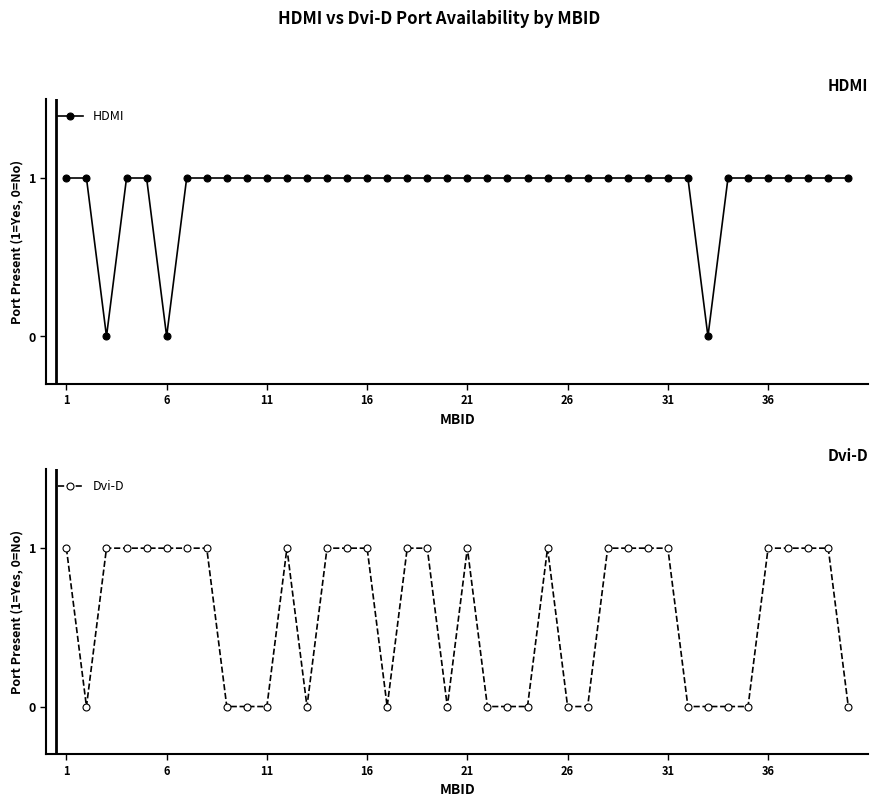

Reading right to left, transcribe all the data shown in this chart.

HDMI: 1	1	1	1	1	1	1	0	1	1	1	1	1	1	1	1	1	1	1	1	1	1	1	1	1	1	1	1	1	1	1	1	1	1	0	1	1	0	1	1
Dvi-D: 0	1	1	1	1	0	0	0	0	1	1	1	1	0	0	1	0	0	0	1	0	1	1	0	1	1	1	0	1	0	0	0	1	1	1	1	1	1	0	1